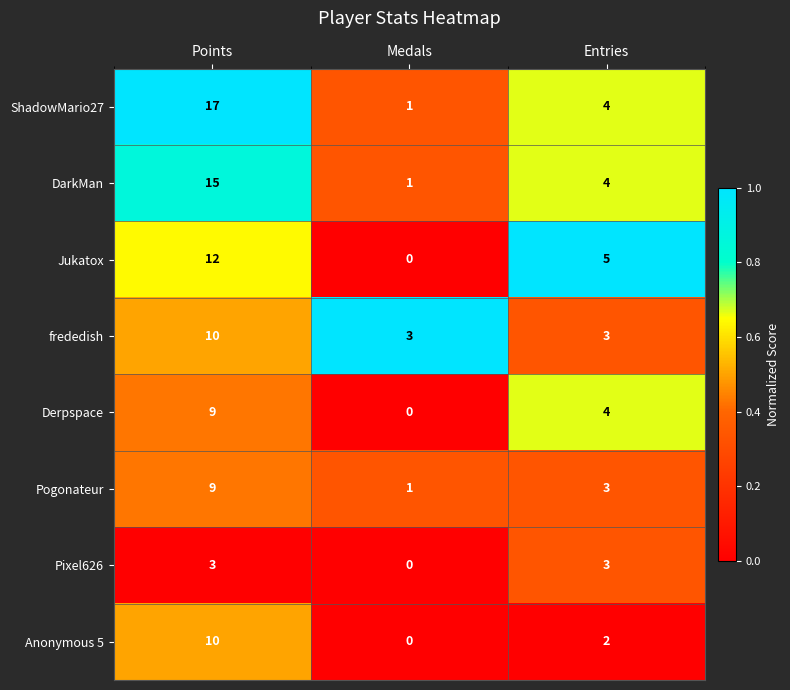

True or false: Pogonateur has a value of 5 at Entries.

False